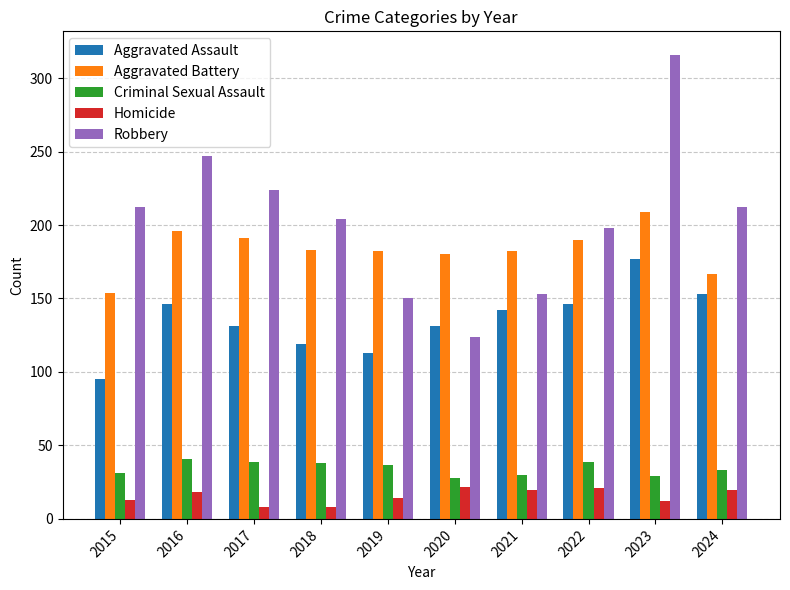

What is the minimum value for Aggravated Battery?

154